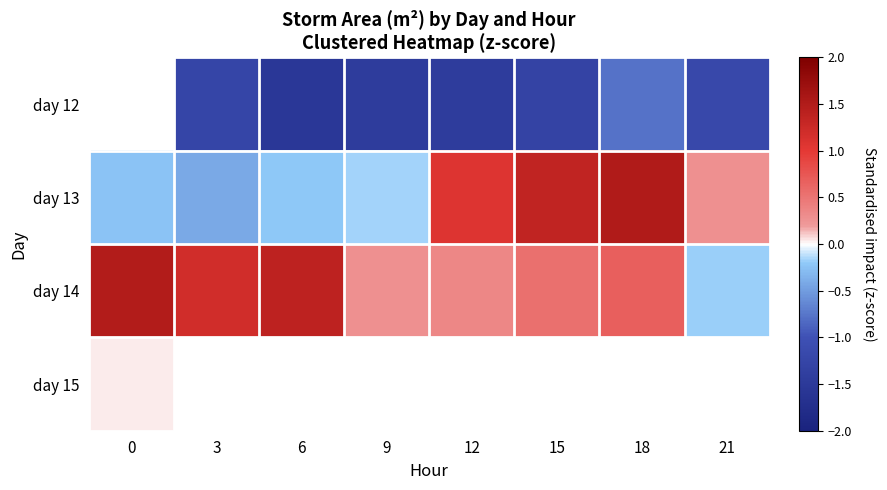

At 21, list the series in order from smallest to largest.

day 12, day 14, day 13, day 15